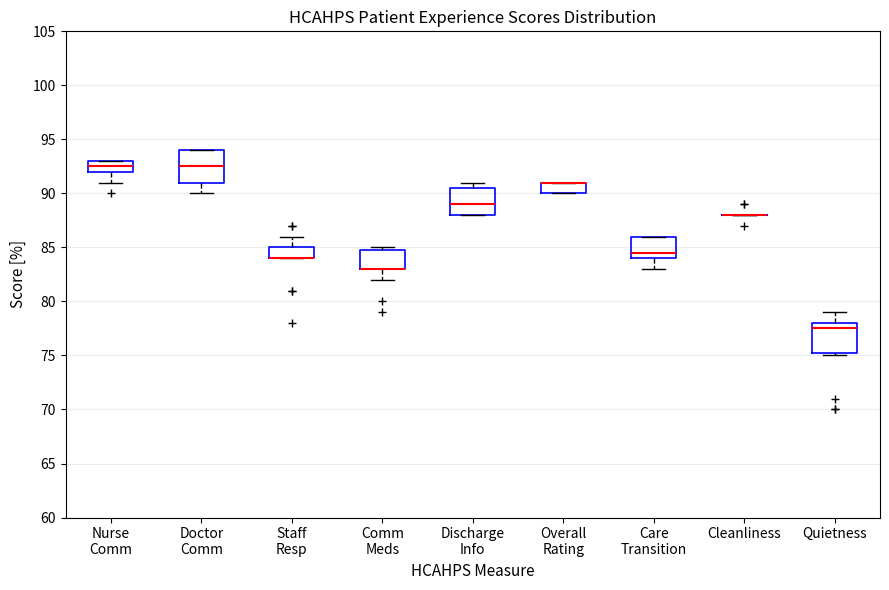

Reading left to right, transcribe this box plot: for each box, give where its median line is, the range the box spans, and where its two whiskers end, as read against the y-axis. The values are not printed on the chart, so give them approximately, as read against the axis.

Nurse Comm: median 92.5, box 92.0 to 93.0, whiskers 91.0 to 93.0
Doctor Comm: median 92.5, box 91.0 to 94.0, whiskers 90.0 to 94.0
Staff Resp: median 84.0 (drawn on the box's lower edge), box 84.0 to 85.0, whiskers 84.0 to 86.0
Comm Meds: median 83.0 (drawn on the box's lower edge), box 83.0 to 85.0, whiskers 82.0 to 85.0 (just above the box's upper edge)
Discharge Info: median 89.0, box 88.0 to 90.5, whiskers 88.0 to 91.0
Overall Rating: median 91.0 (drawn on the box's upper edge), box 90.0 to 91.0, whiskers 90.0 to 91.0
Care Transition: median 84.5, box 84.0 to 86.0, whiskers 83.0 to 86.0
Cleanliness: box collapsed to a line at 88.0, whiskers 88.0 to 88.0
Quietness: median 77.5, box 75.5 to 78.0, whiskers 75.0 to 79.0